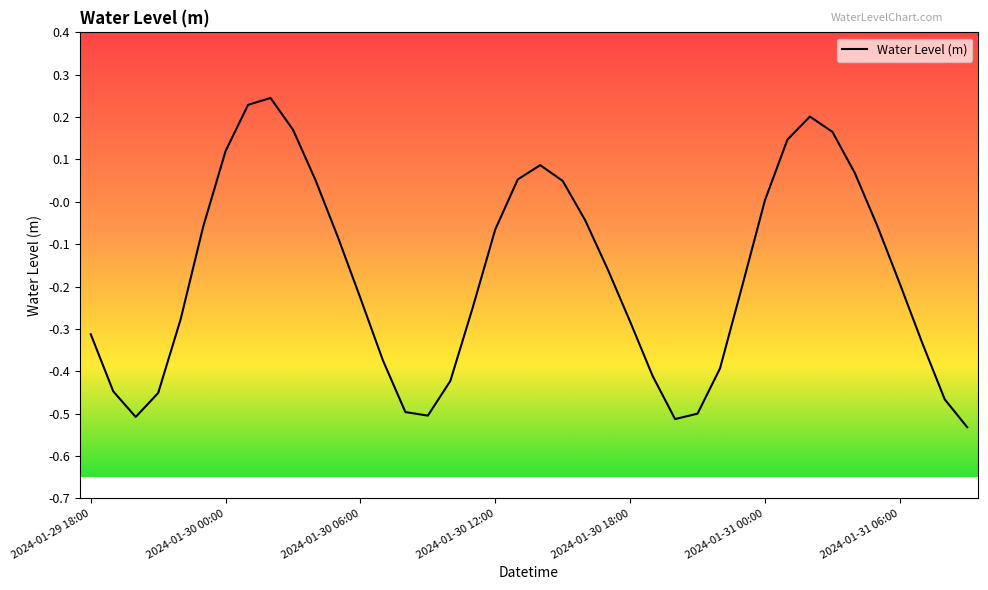

Where does the data first go above 0?

2024-01-30 00:00